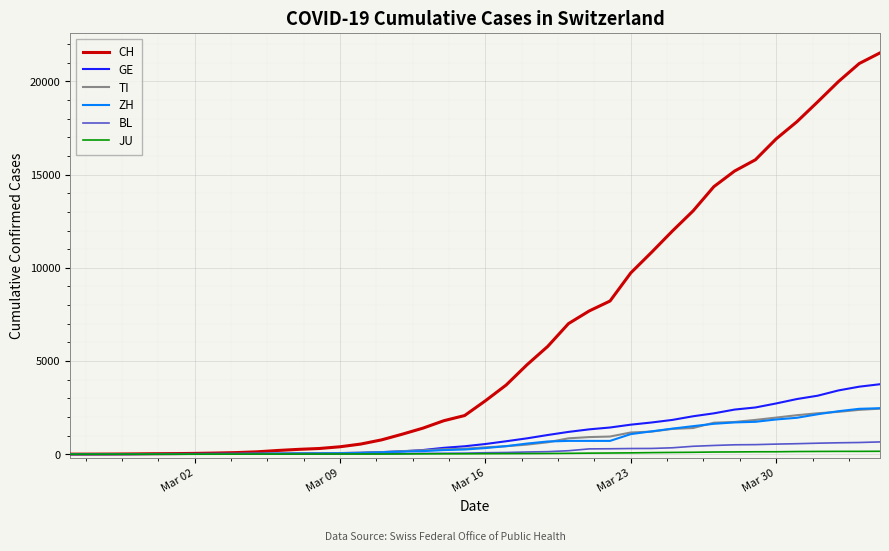

Which series has the widest spread of values?

CH